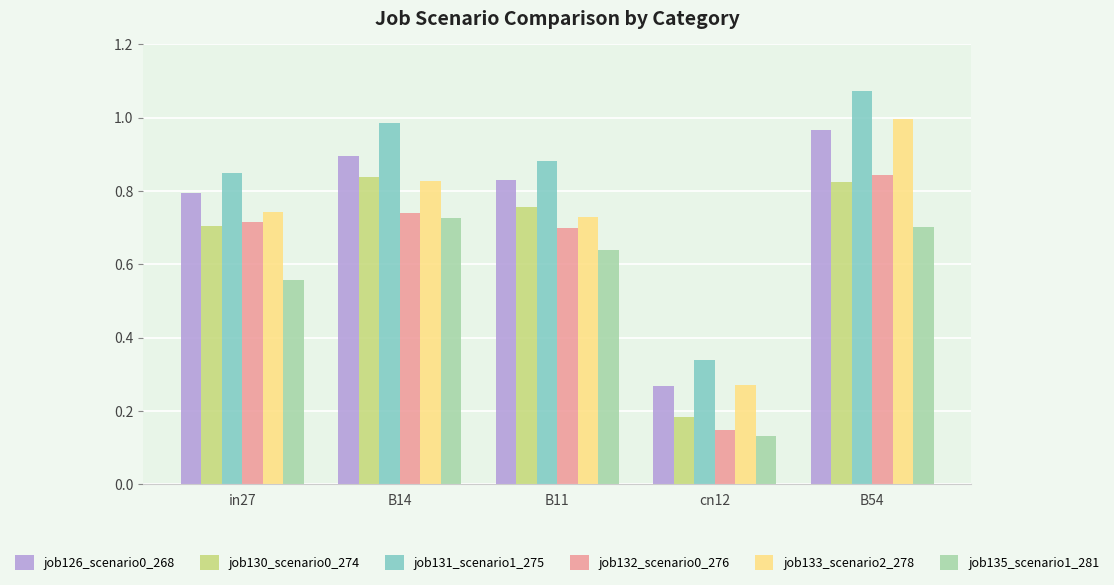

Which series has the widest spread of values?

job131_scenario1_275